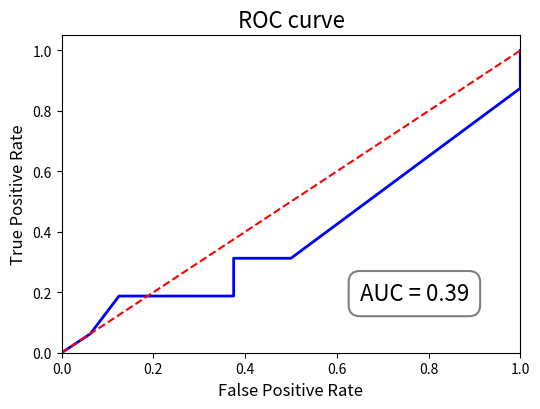

What is the value of the pred point at the 14th from the left?

1.0